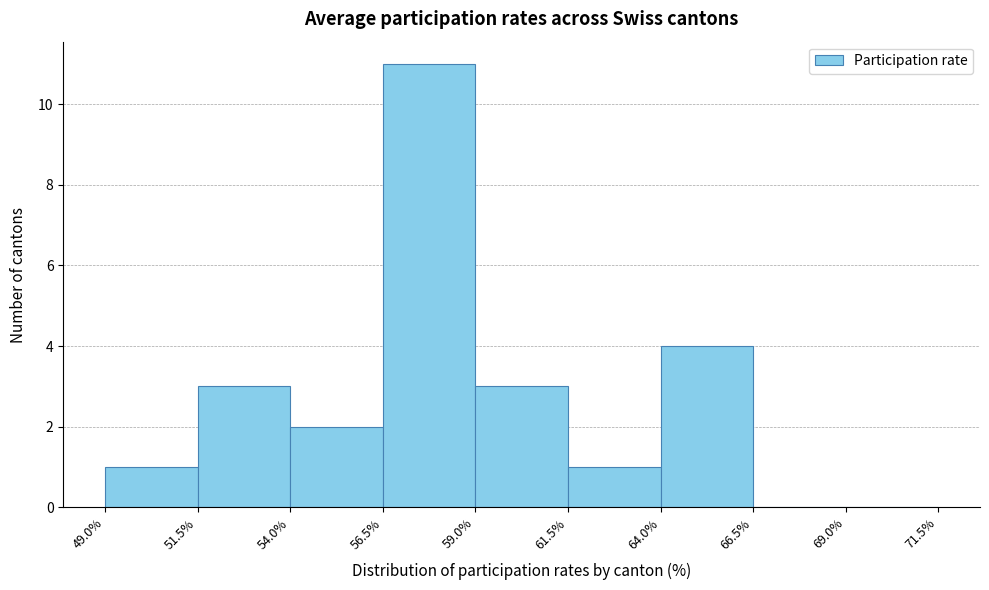

Reading left to right, transcribe this chart: for each bar, give the range it covers on the x-axis and its height. The values are not printed on the chart, so give them approximately, as read against the axis.

49.0% to 51.5%: 1
51.5% to 54.0%: 3
54.0% to 56.5%: 2
56.5% to 59.0%: 11
59.0% to 61.5%: 3
61.5% to 64.0%: 1
64.0% to 66.5%: 4
66.5% to 69.0%: 0
69.0% to 71.5%: 0